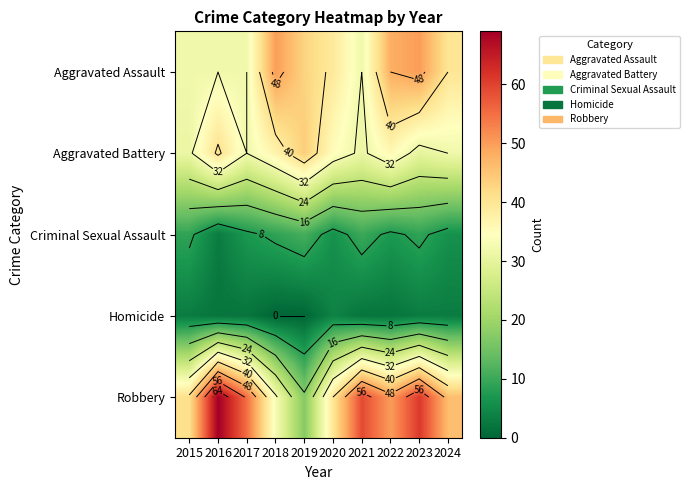

What is the difference between the maximum and minimum values in the Robbery series?

52